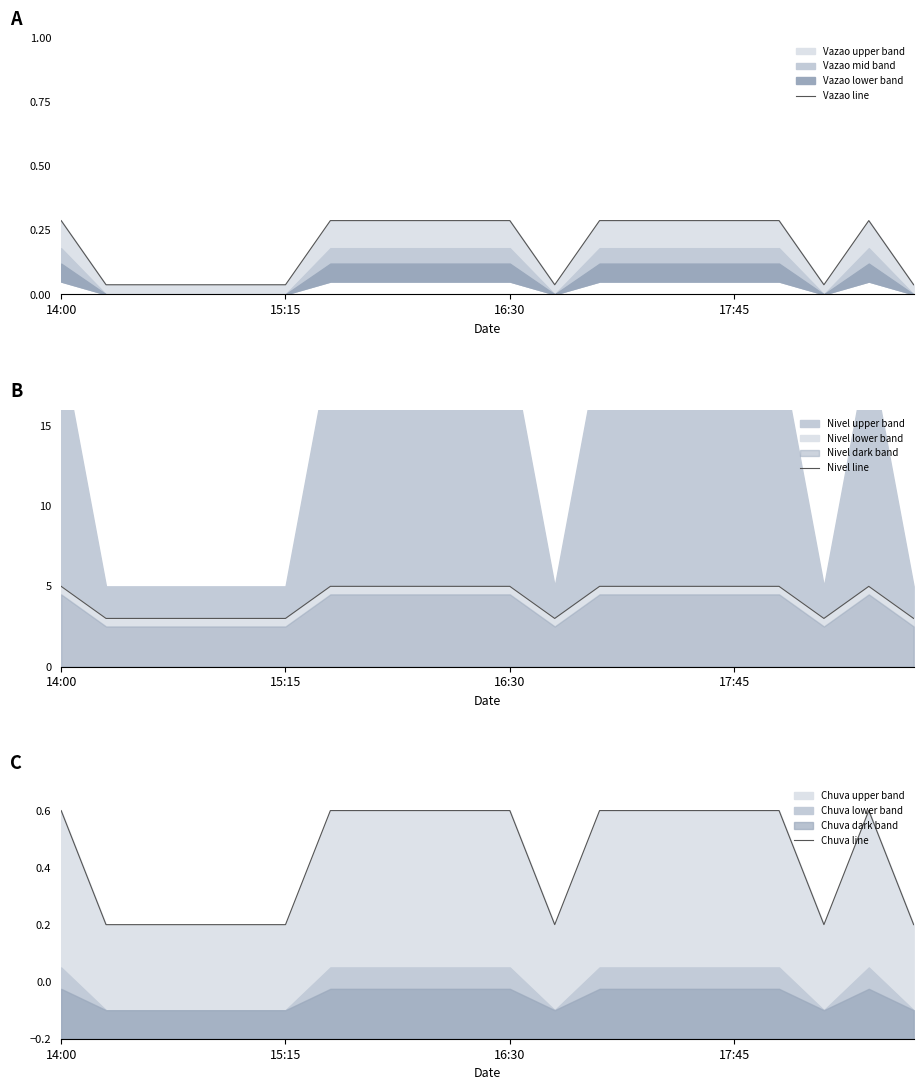

What is the label of the 2nd point from the right?

18